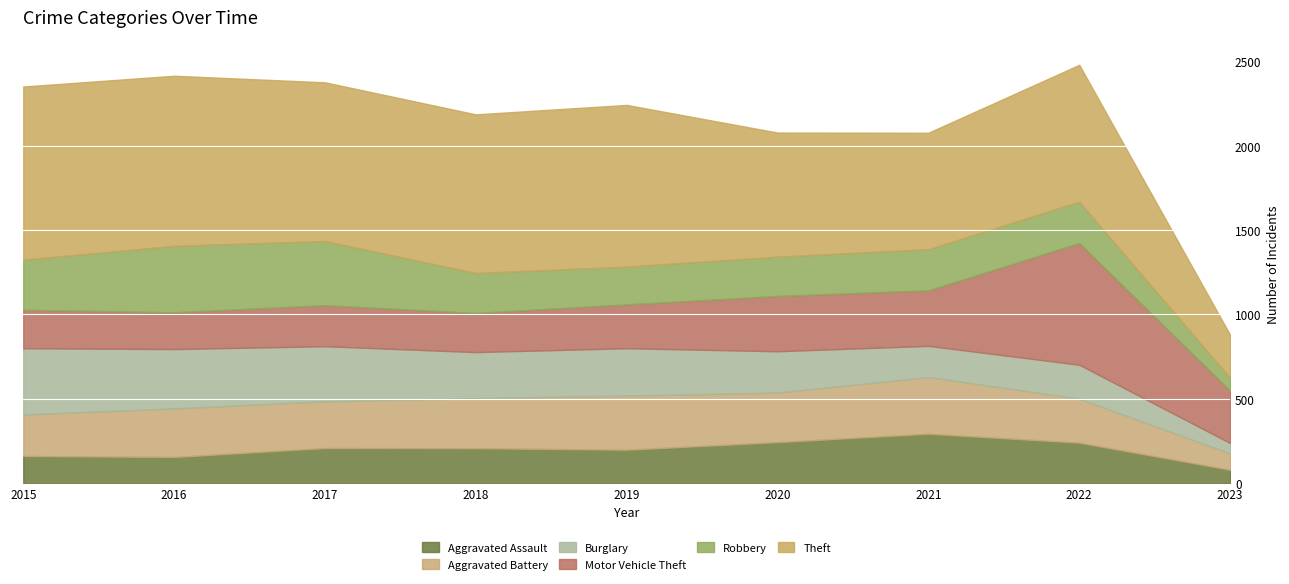

How many times do Theft and Motor Vehicle Theft cross each other?

1